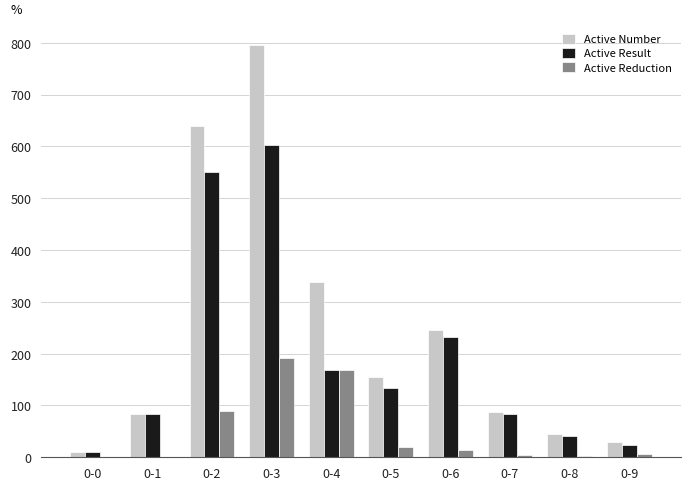

Which series has the largest total across all categories?

Active Number